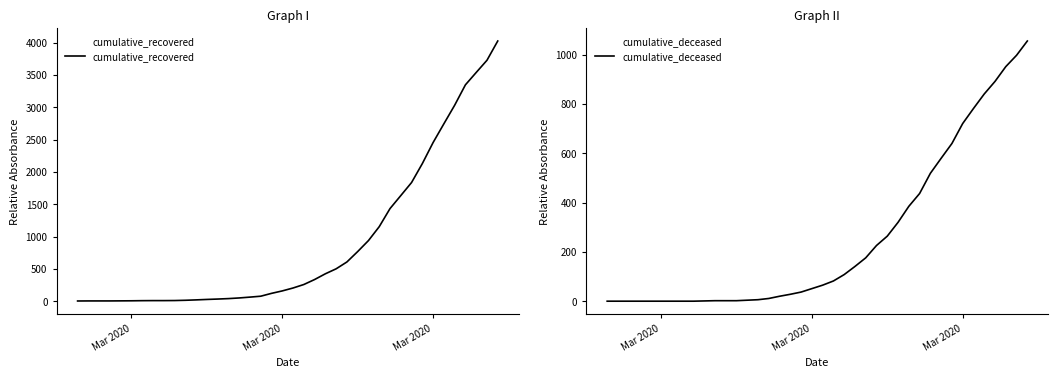

Which series has the largest range (max minus min)?

cumulative_recovered